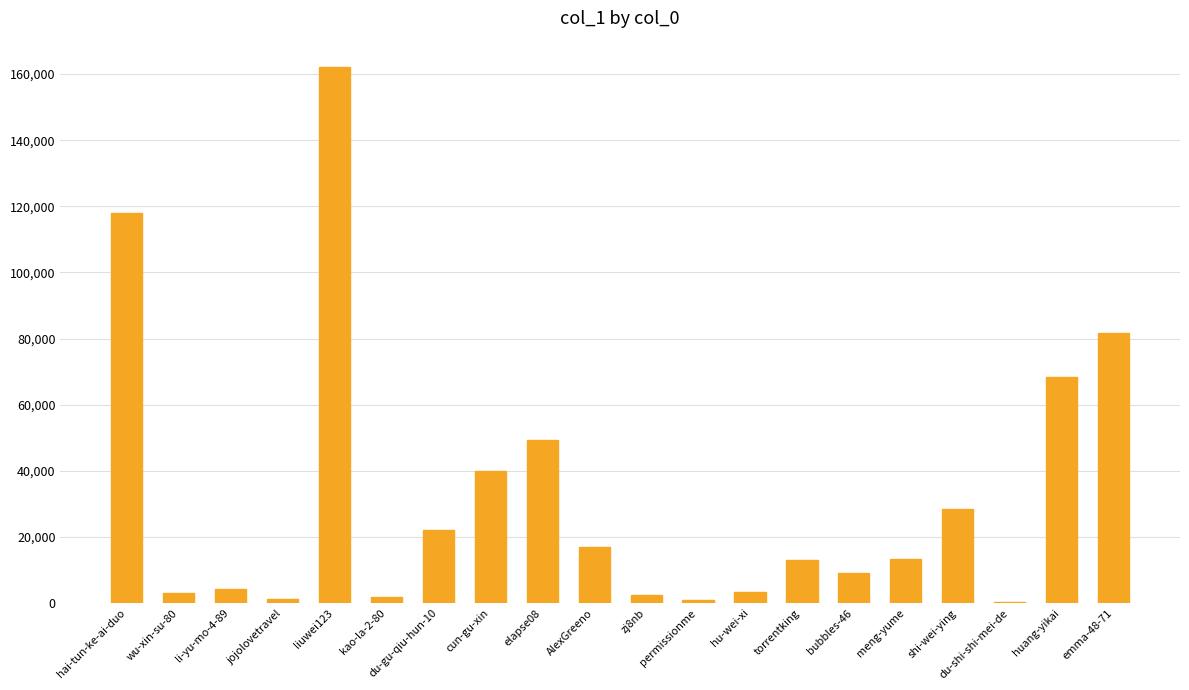

What is the change in value from du-gu-qiu-hun-10 to hu-wei-xi?

-18601